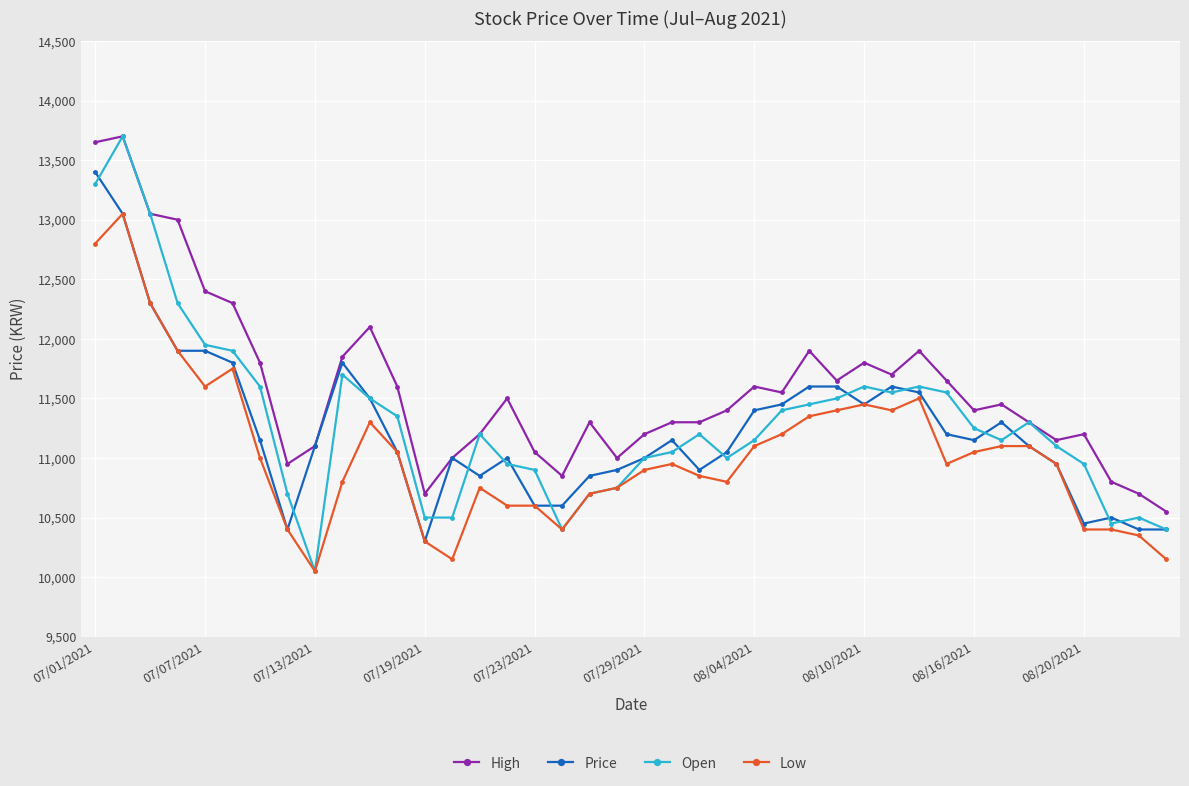

What is the highest value of the Open series?

13700